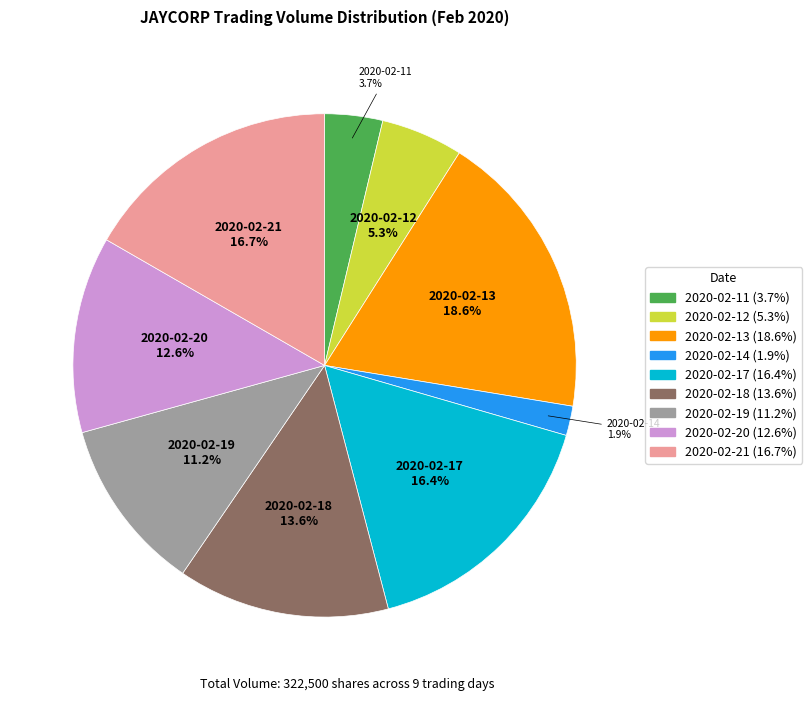

Does any single category account for the majority?

No